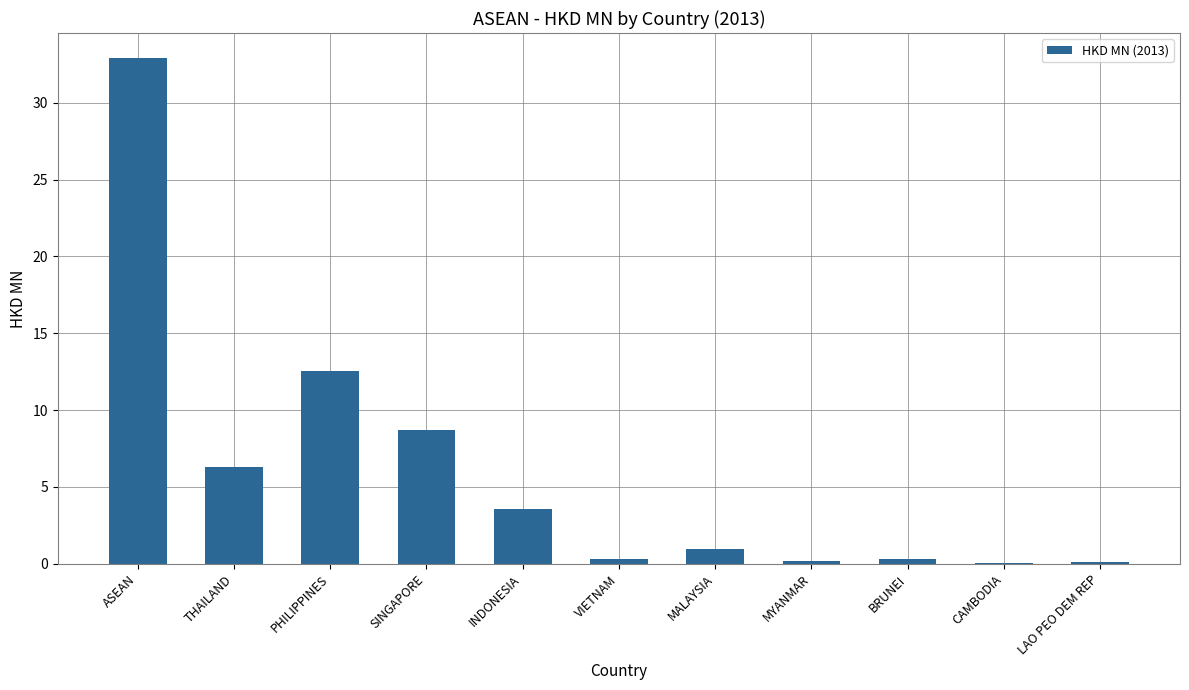

Are the bars grouped side by side (vs. stacked)?

No